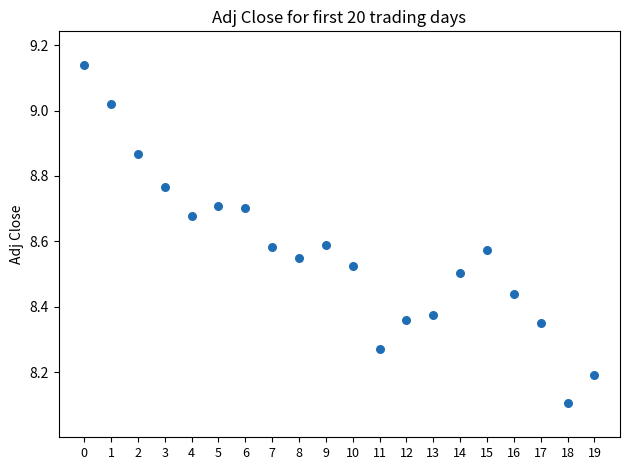

What Y value in the scatter plot is closest to 8?

8.1